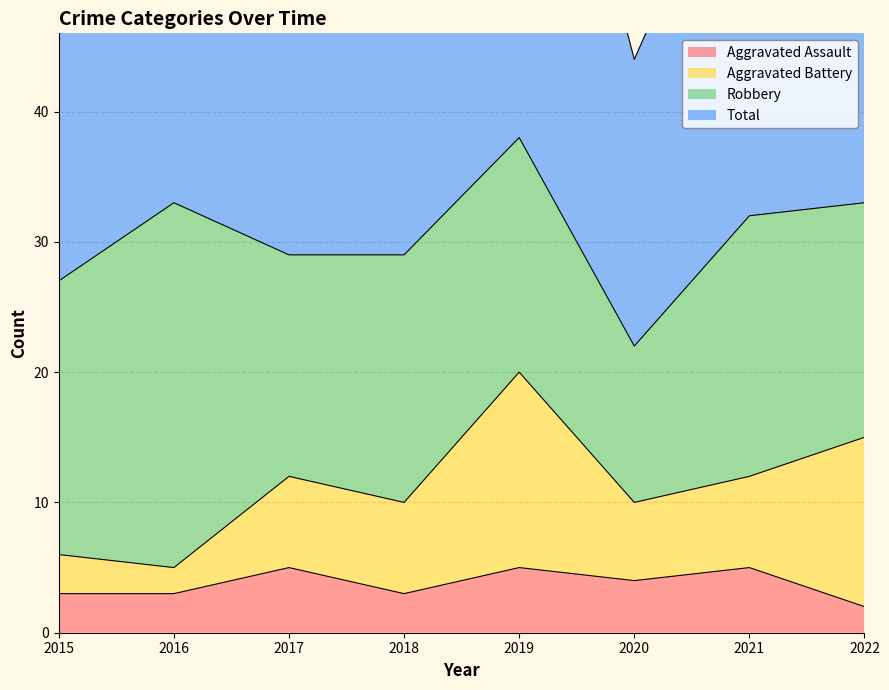

True or false: Total has more than 2 interior local peaks.

False